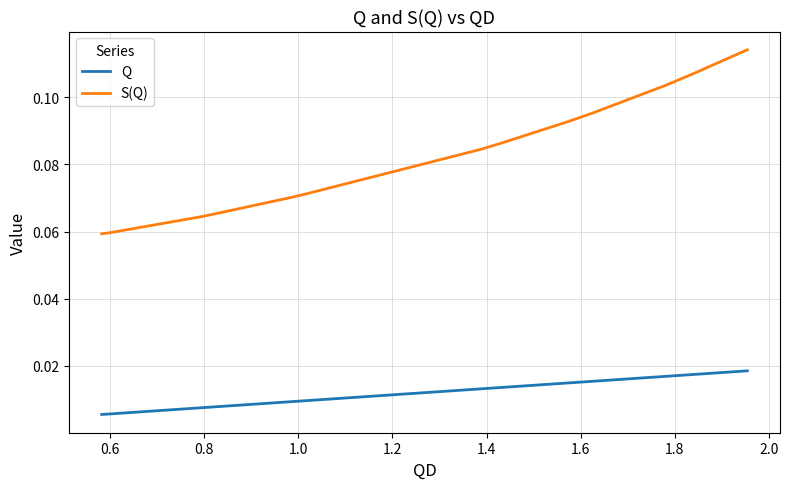

True or false: Q and S(Q) cross at least once.

False